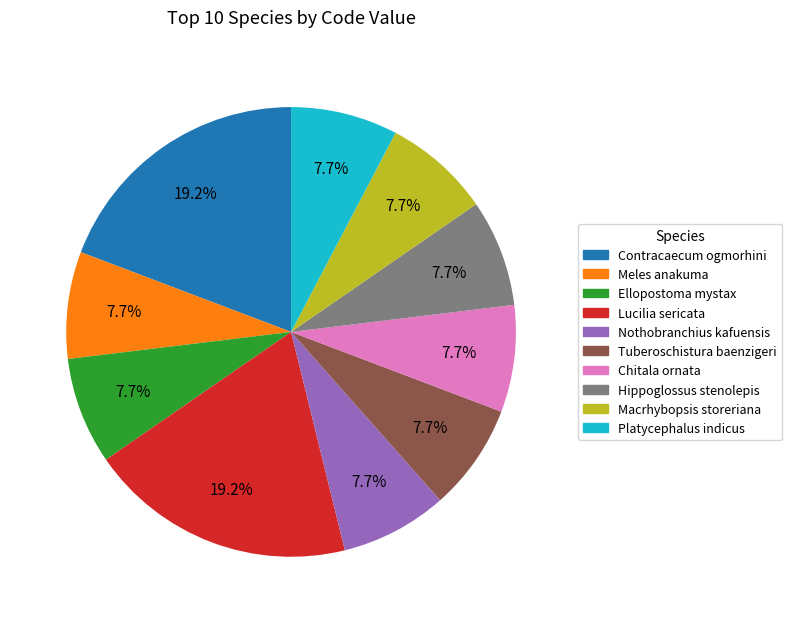

To the nearest percent, what is the average slice percentage?

10%